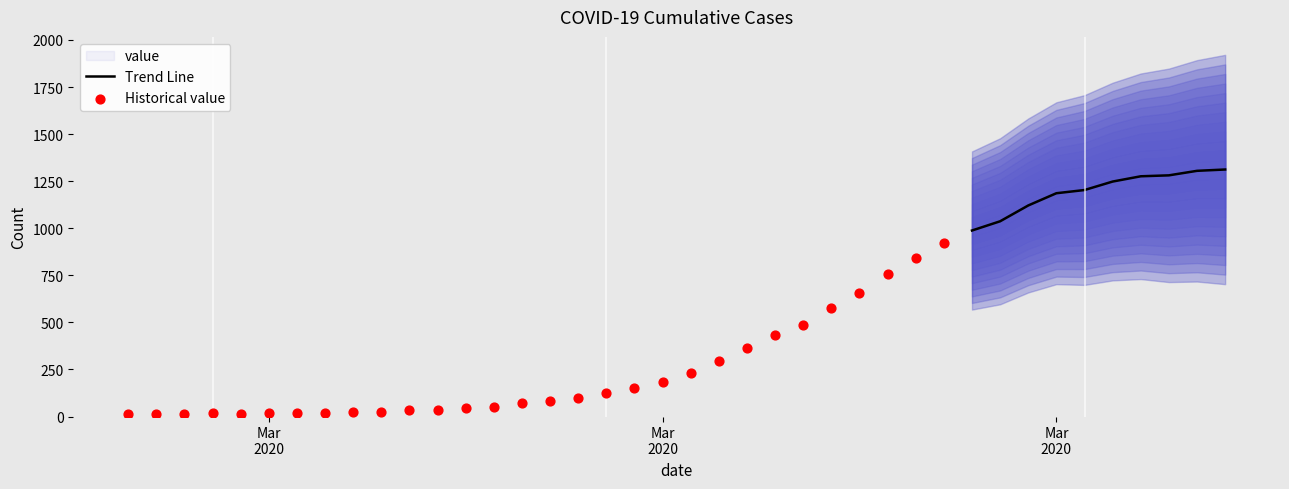

What is the change in value from 2020-03-05 to 2020-03-23?

+555